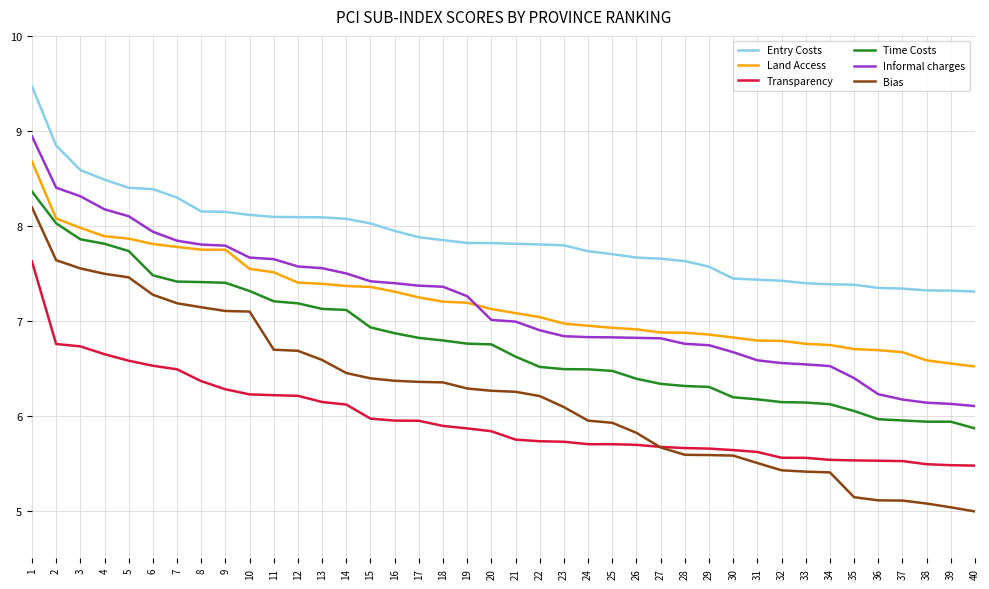

At which category is the sum across all series the highest?

1